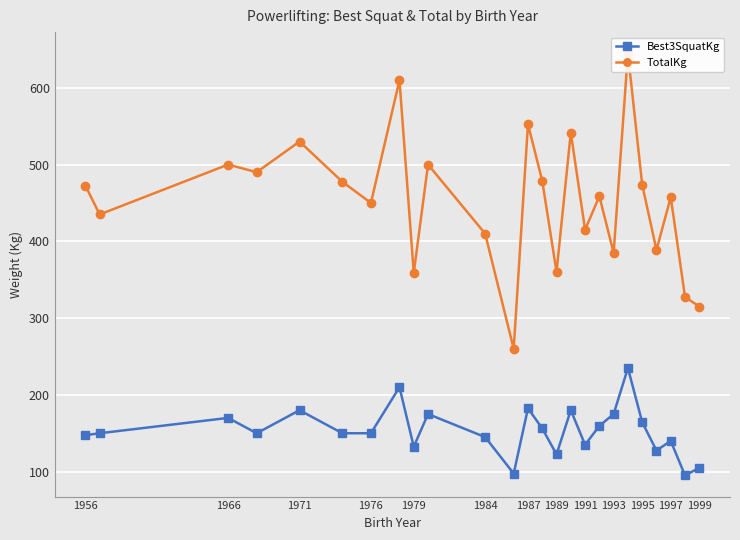

At which category does Best3SquatKg reach its first local peak?

1966